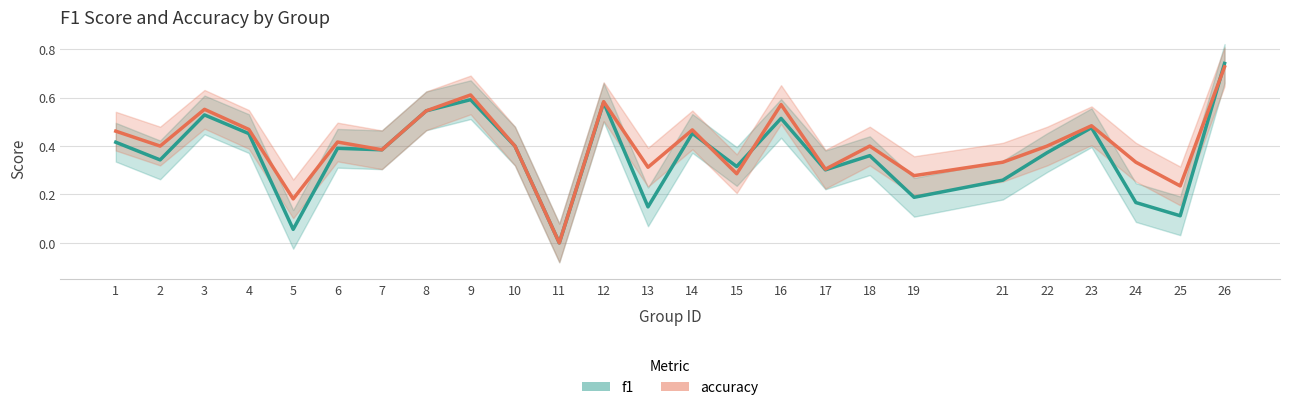

How many accuracy values are between 0 and 1?

25